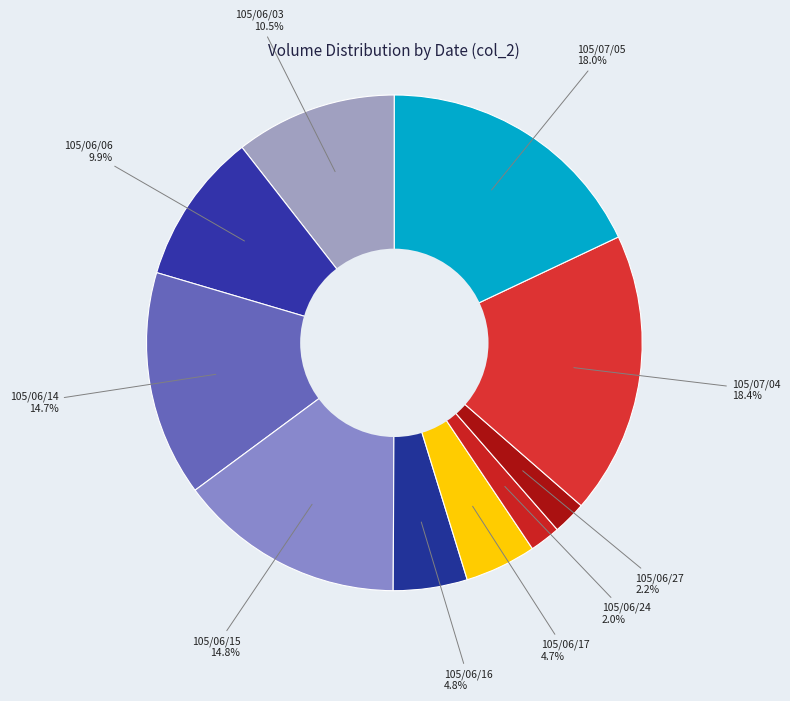

Count the number of slices in the pie.

10